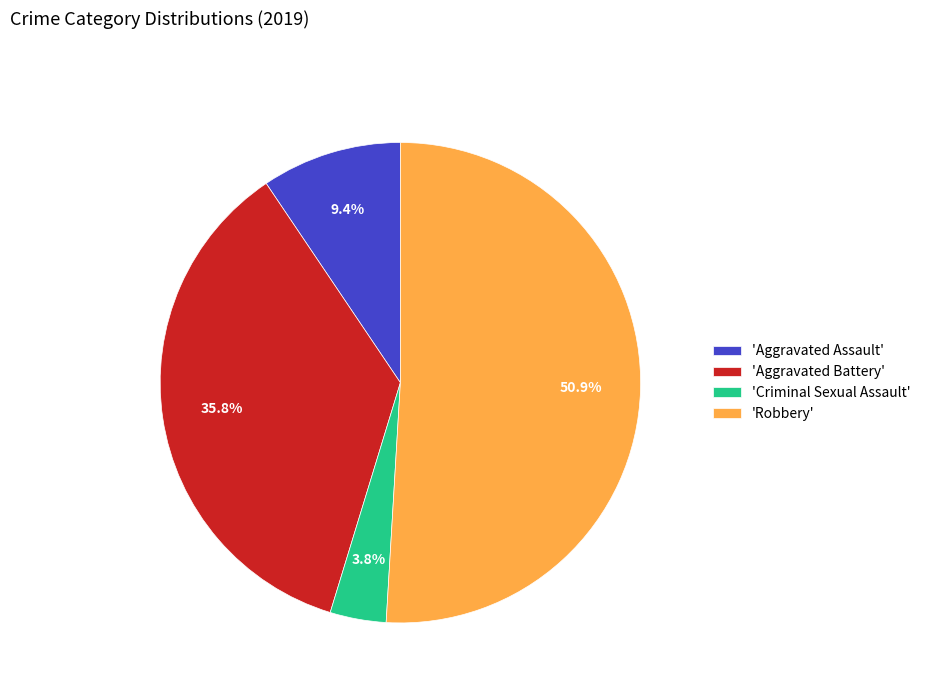

What is the largest slice in the pie chart?

'Robbery'